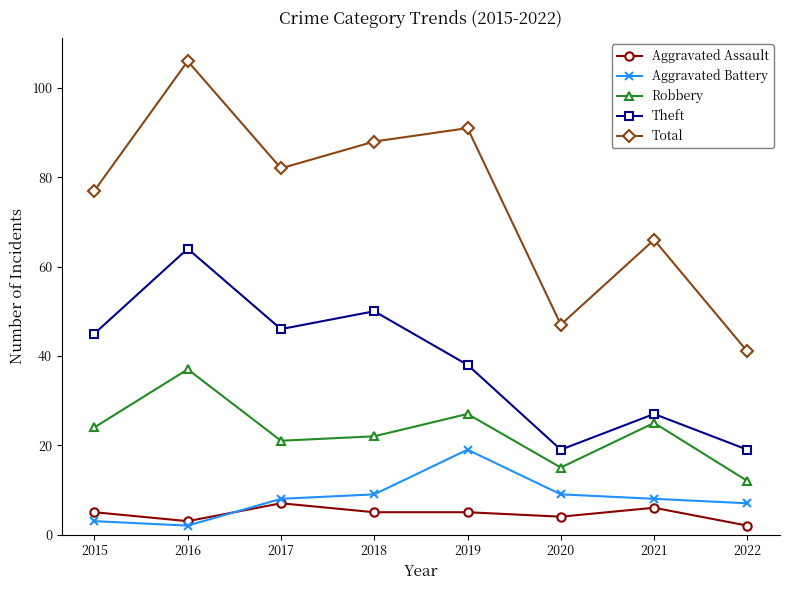

True or false: Robbery and Total cross at least once.

False